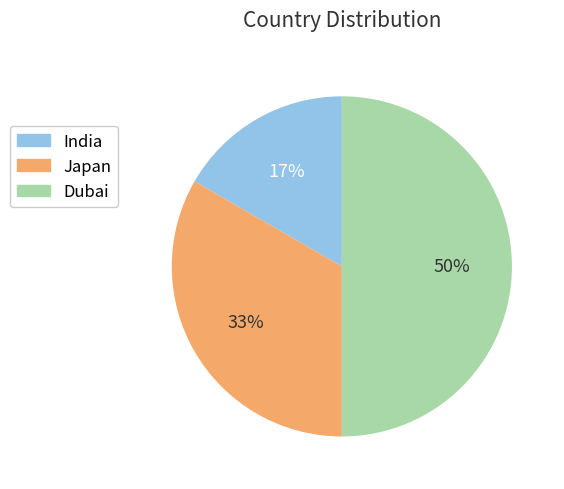

Does Japan represent more than half of the total?

No